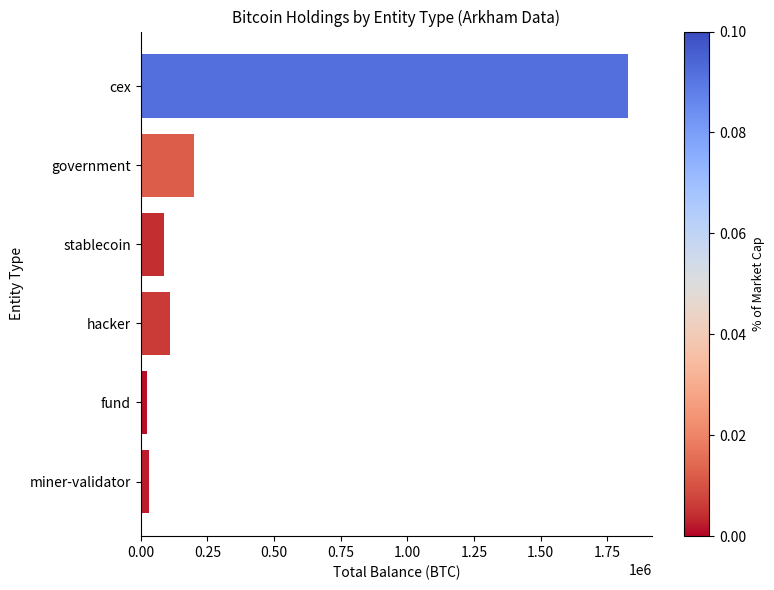

What is the change in value from government to stablecoin?

-114678.4